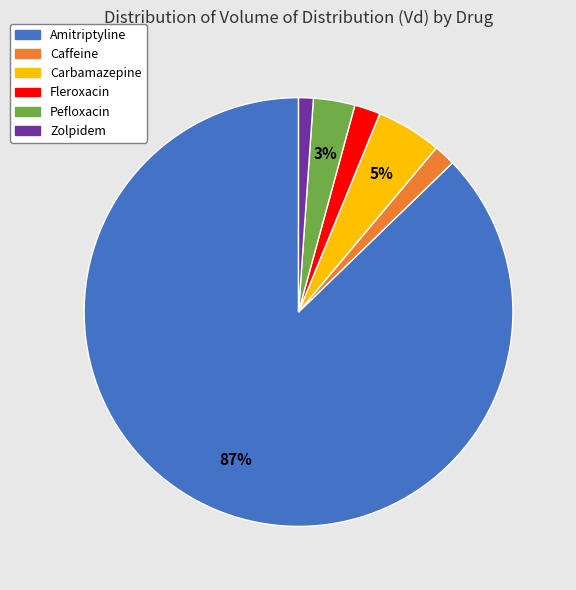

What percentage is the Caffeine slice, to the nearest percent?

2%